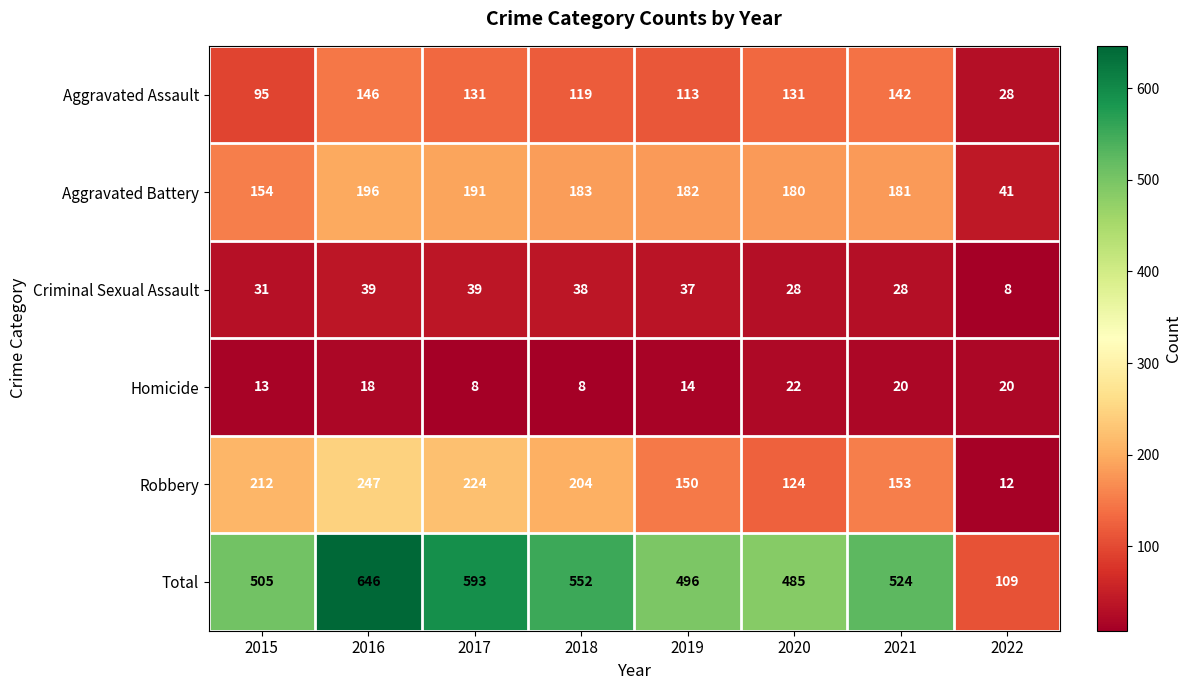

The value of Criminal Sexual Assault at 2017 is 39. True or false?

True